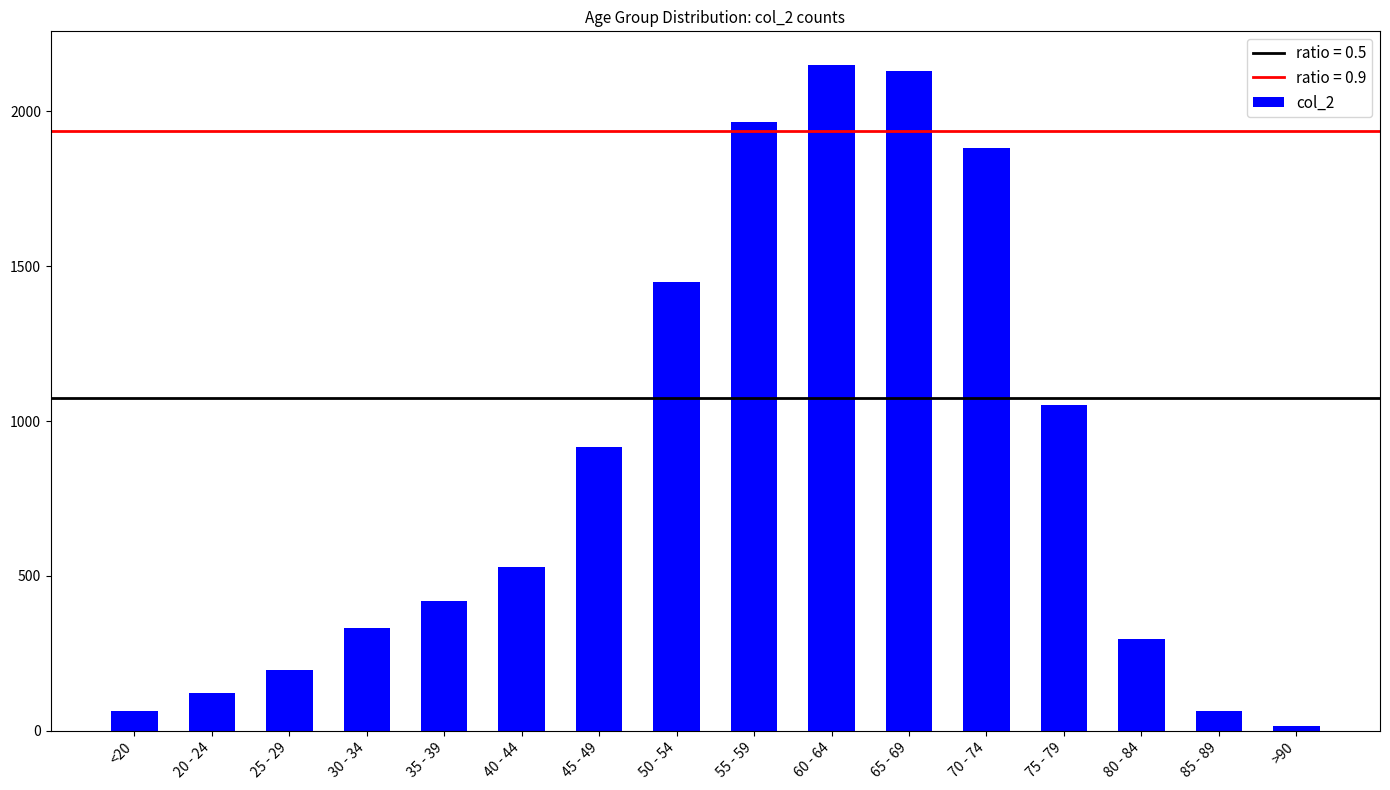

What is the difference between the maximum and minimum values?

2136